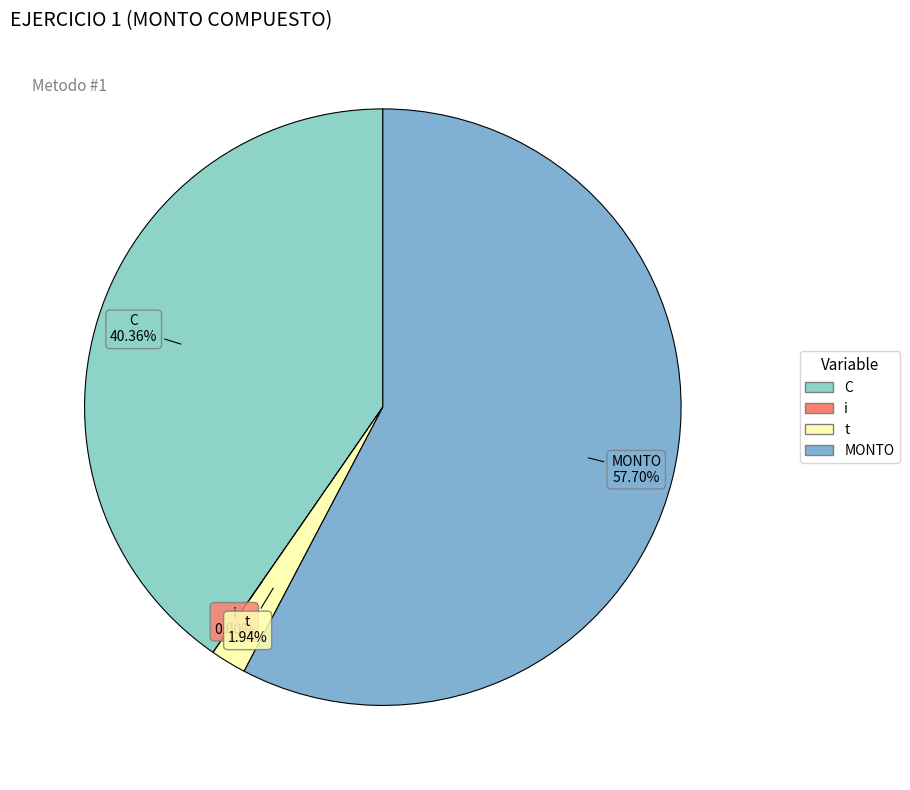

Is the sum of MONTO and t greater than half?

Yes